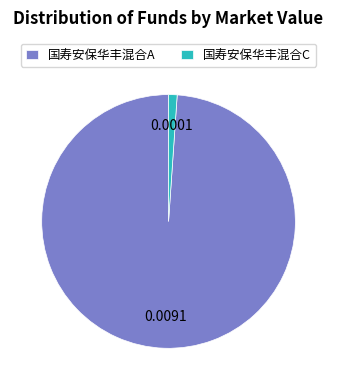

What is the smallest slice in the pie chart?

国寿安保华丰混合C